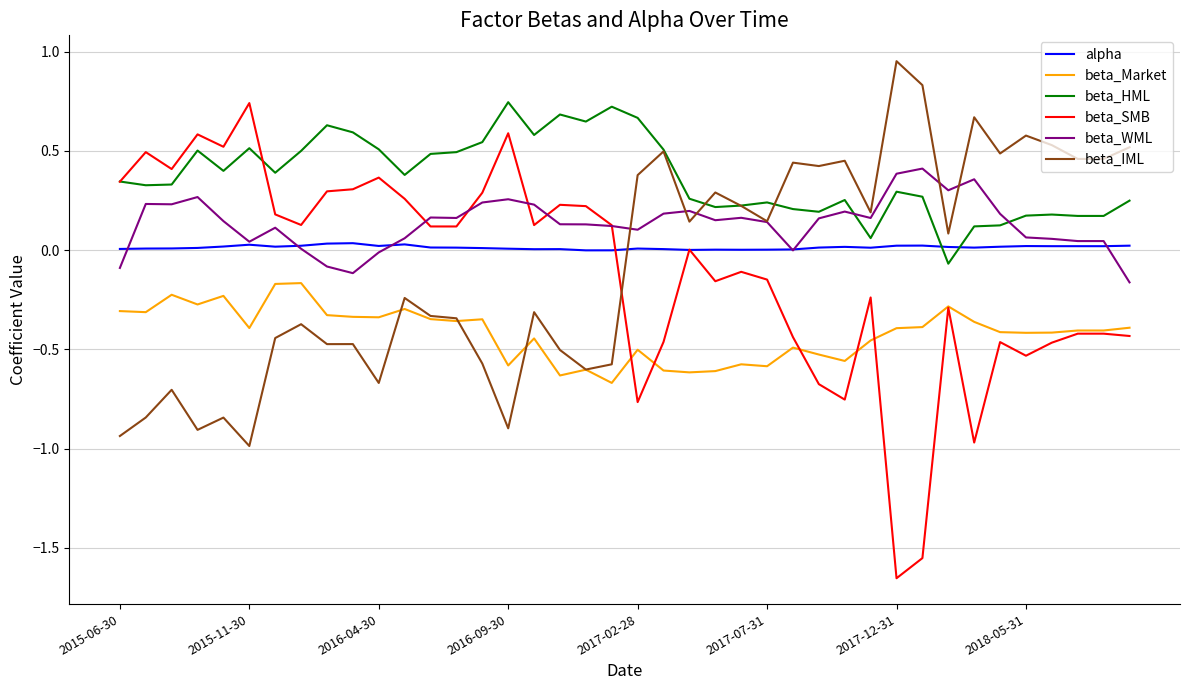

Which series has the largest total across all categories?

beta_HML